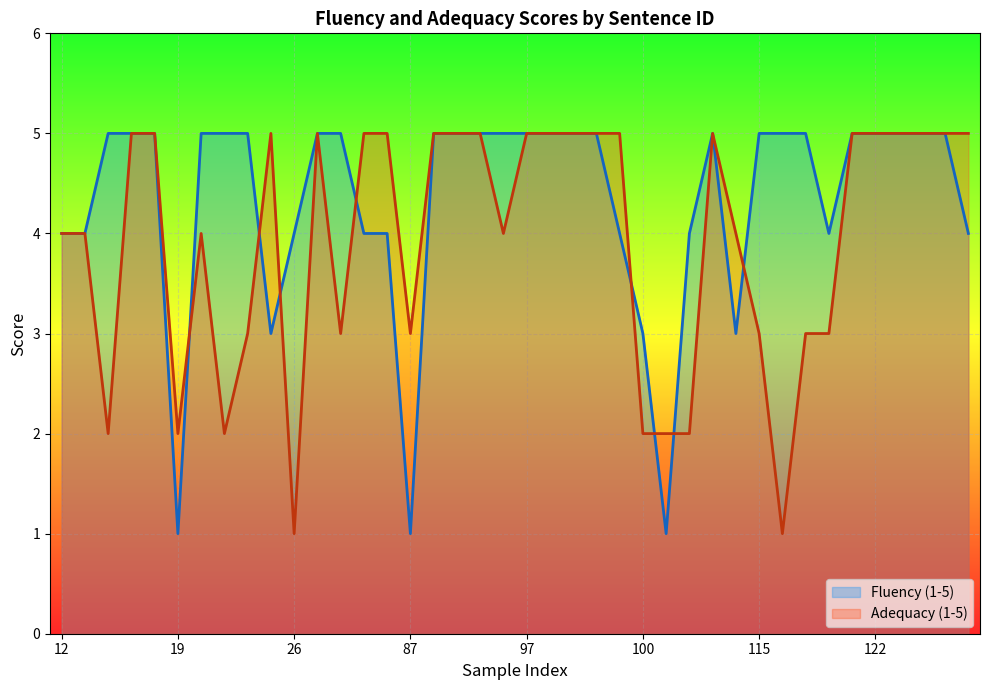

What is the sum of the Adequacy (1-5) values at 17 and 39?

10